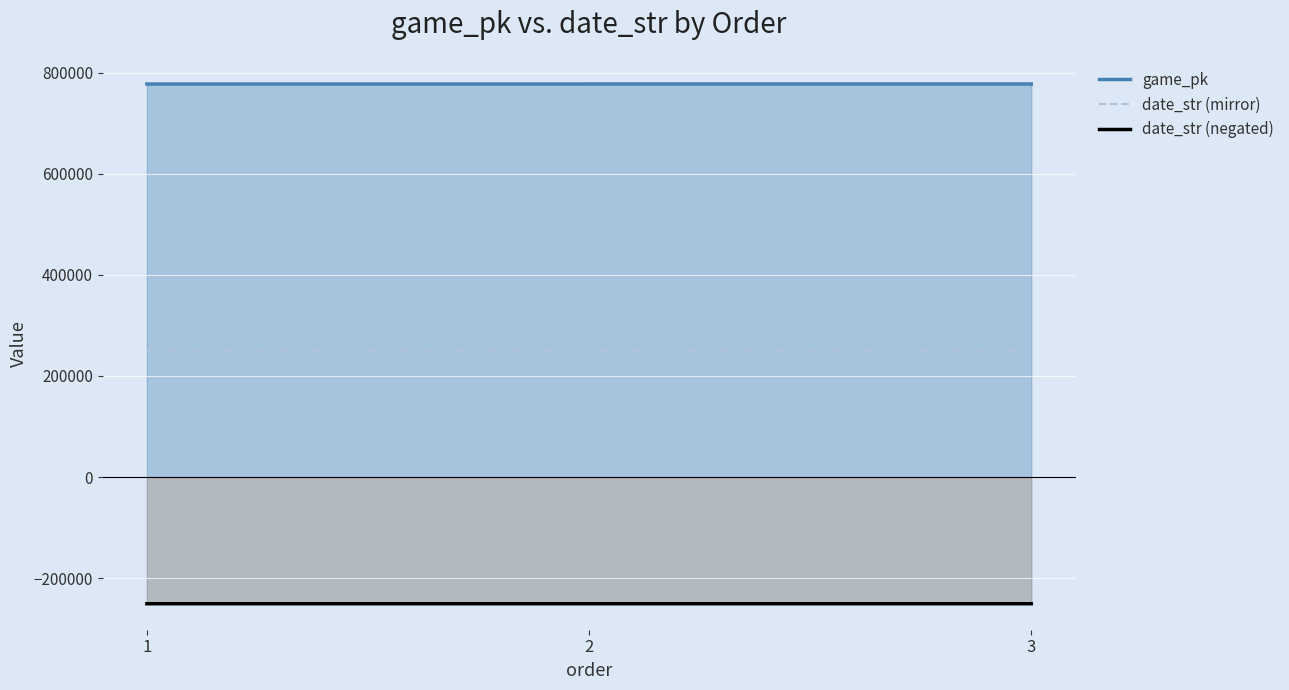

Which has a higher value, 1 or 3?

3